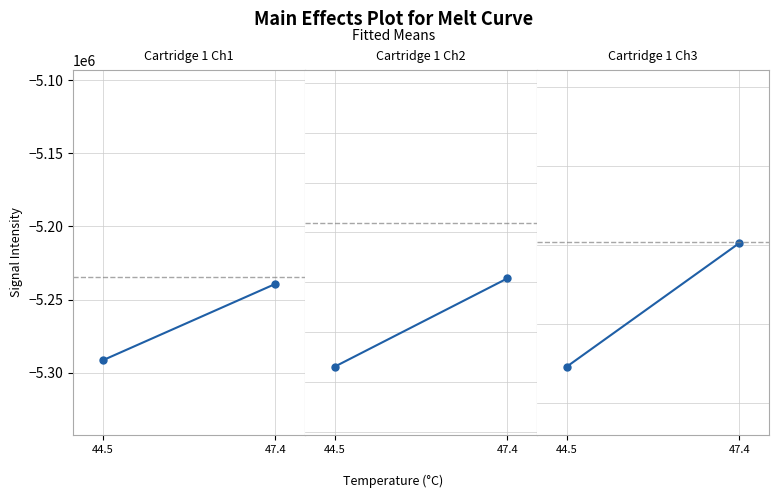

Between 47.4 and 44.5, which is larger?

47.4